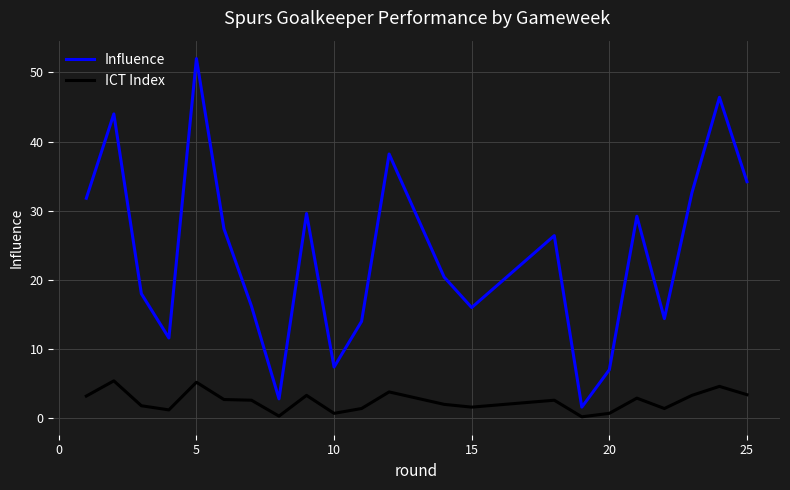

Which series has the largest total across all categories?

Influence